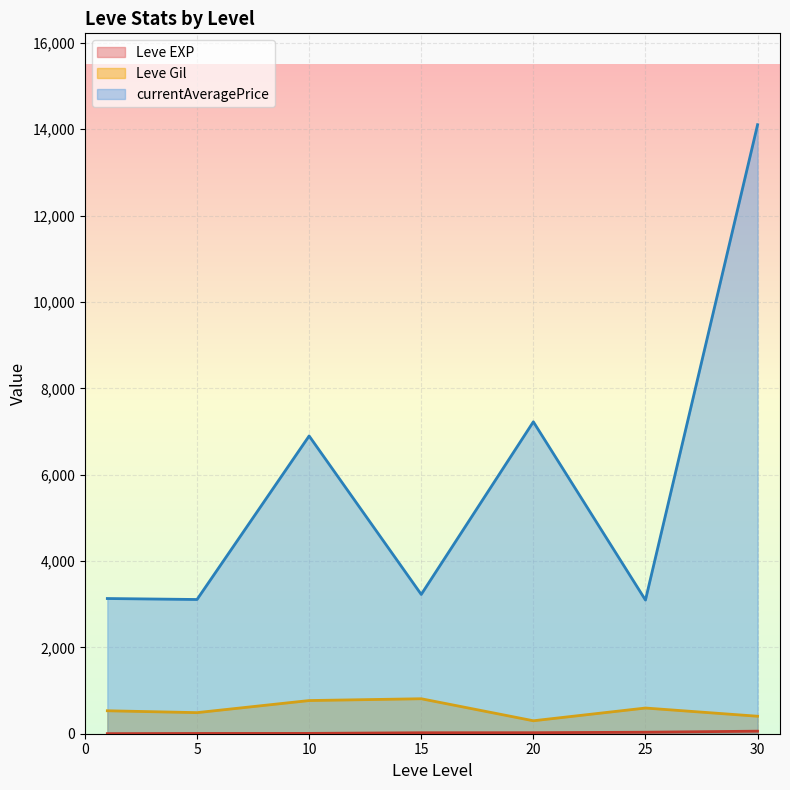

At which category is the sum across all series the highest?

30